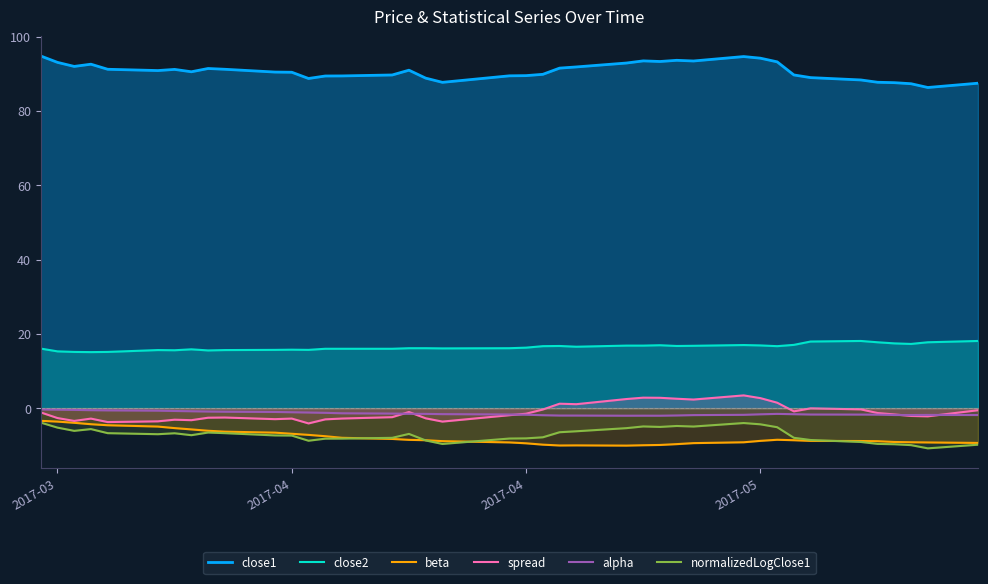

How many lines are shown in the chart?

6